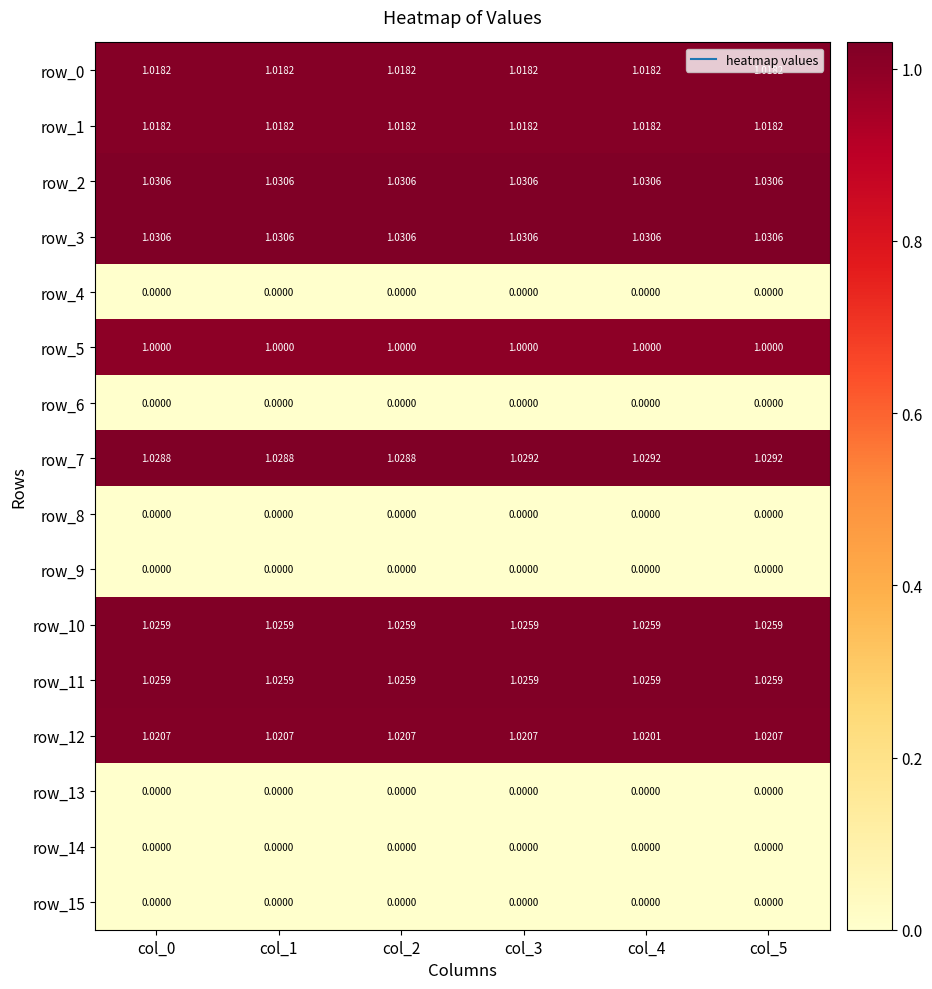

What is the total value across all series at col_4?

9.2